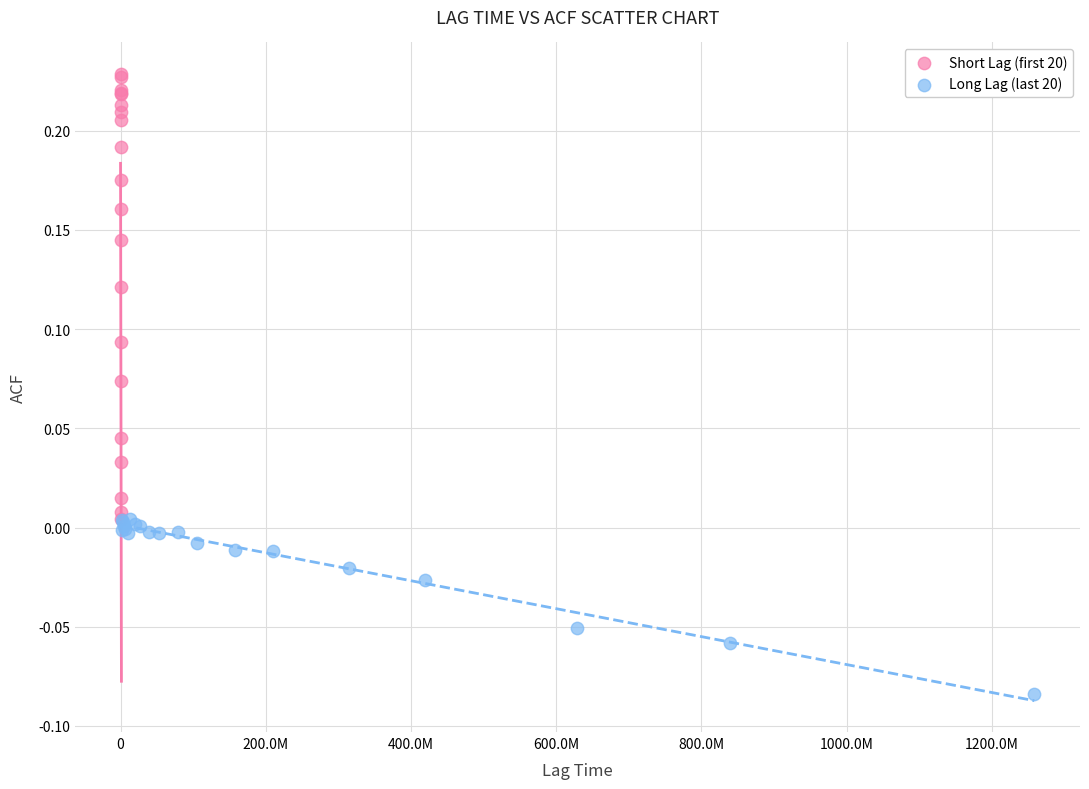

Which series reaches the maximum Y coordinate?

Short Lag (first 20)